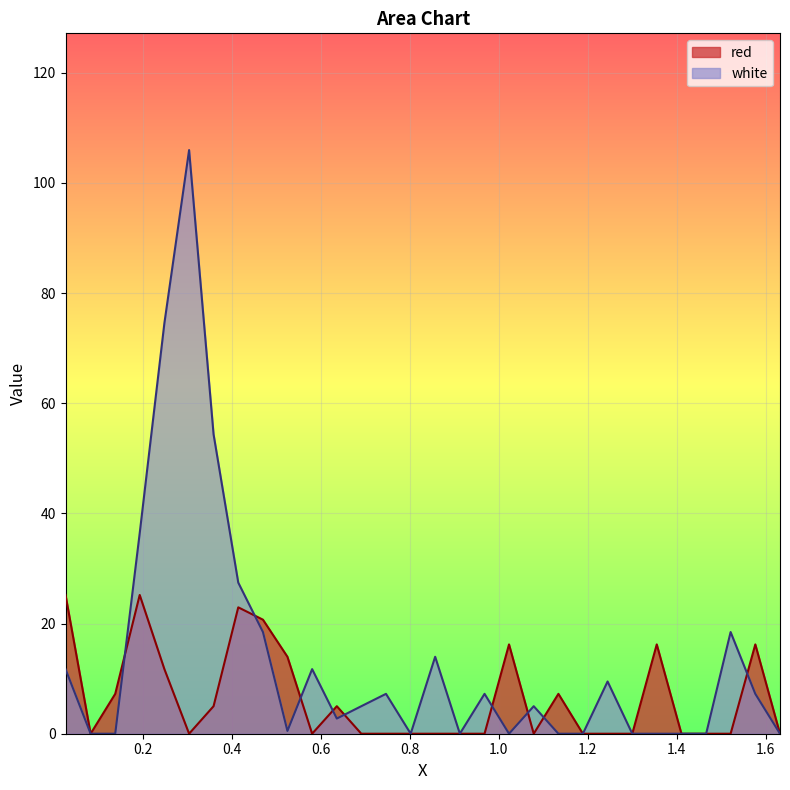

Reading left to right, transcribe all the data shown in this chart.

red: 0.0268=25.2	0.0832=0.0	0.1385=7.2	0.1935=25.2	0.249=11.7	0.3045=0.0	0.3595=5.0	0.415=22.9	0.4705=20.7	0.5255=14.0	0.581=0.0	0.6365=5.0	0.6915=0.0	0.747=0.0	0.8025=0.0	0.8575=0.0	0.913=0.0	0.9685=0.0	1.0235=16.2	1.079=0.0	1.1345=7.2	1.1895=0.0	1.245=0.0	1.3005=0.0	1.3555=16.2	1.411=0.0	1.4665=0.0	1.5215=0.0	1.577=16.2	1.6325=0.0
white: 0.0268=11.7	0.0832=0.0	0.1385=0.0	0.1935=36.4	0.249=74.6	0.3045=106.0	0.3595=54.4	0.415=27.4	0.4705=18.5	0.5255=0.5	0.581=11.7	0.6365=2.8	0.6915=5.0	0.747=7.2	0.8025=0.0	0.8575=14.0	0.913=0.0	0.9685=7.2	1.0235=0.0	1.079=5.0	1.1345=0.0	1.1895=0.0	1.245=9.5	1.3005=0.0	1.3555=0.0	1.411=0.0	1.4665=0.0	1.5215=18.5	1.577=7.2	1.6325=0.0